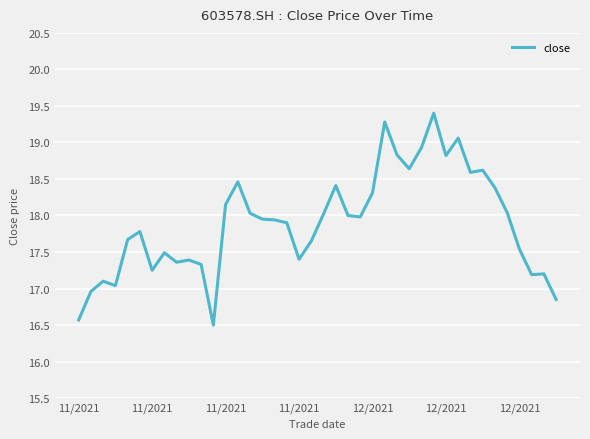

What is the smallest value displayed?

16.5